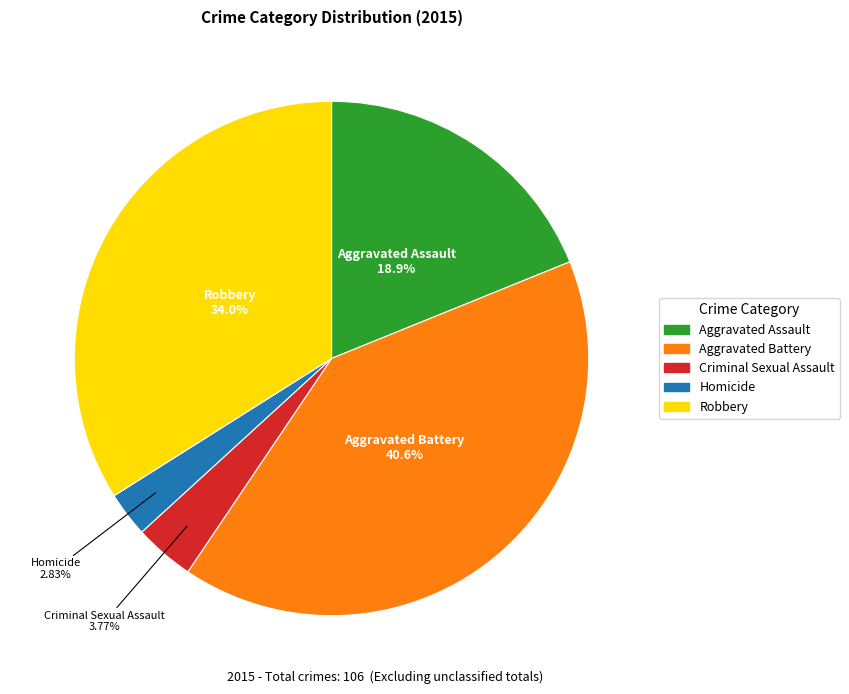

How many segments does this pie chart have?

5